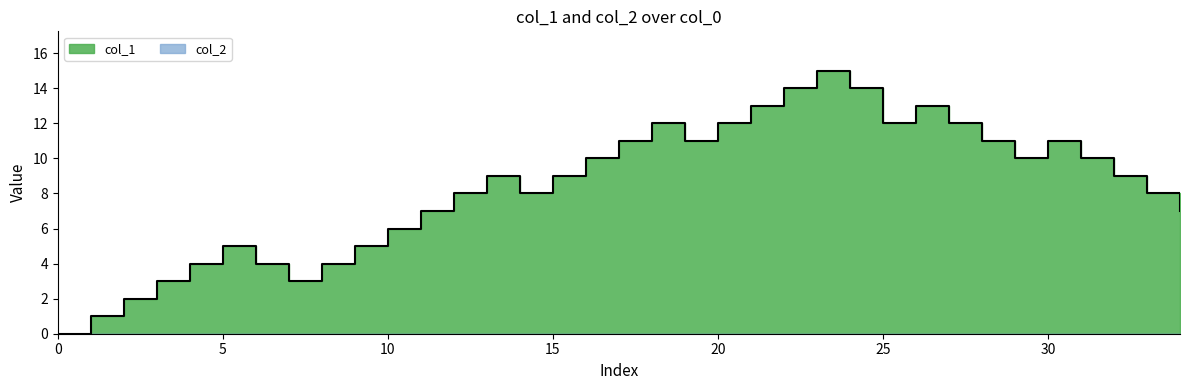

Does the chart have visible grid lines?

No